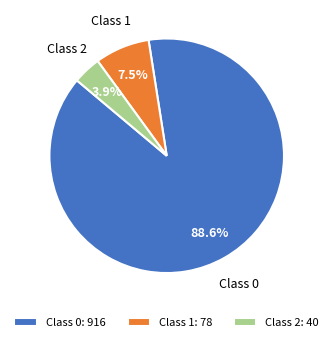

Rank the categories by value from highest to lowest.

Class 0: 916, Class 1: 78, Class 2: 40